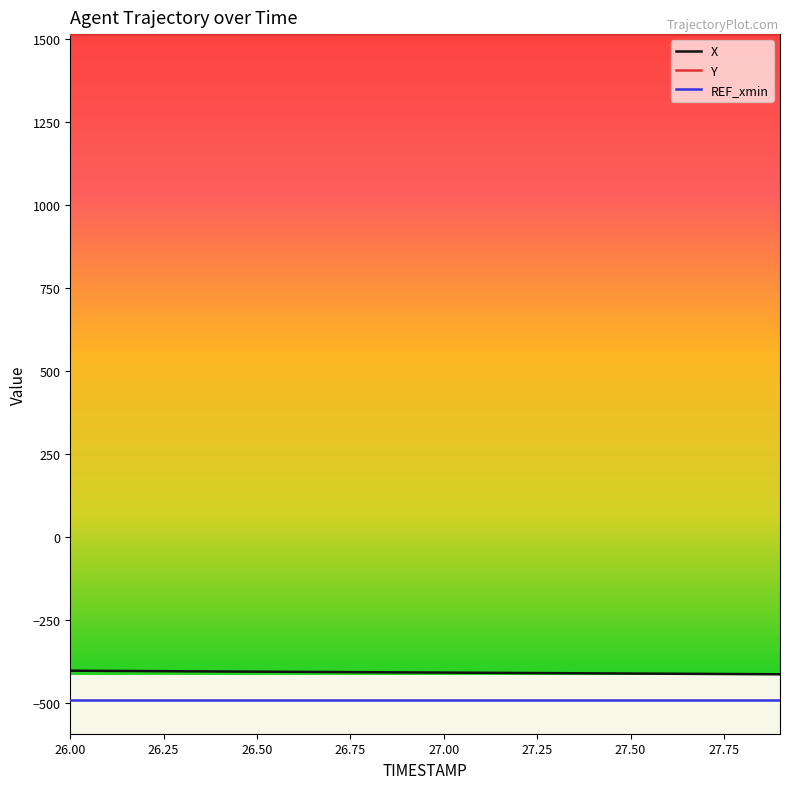

Rank the series by their maximum value, from highest to lowest.

Y, X, REF_xmin